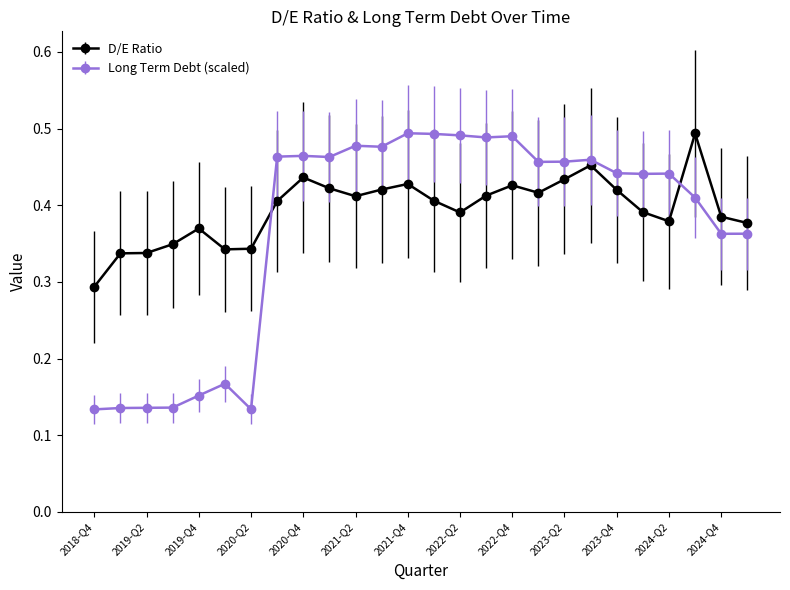

List the series in order of their overall mean, highest first.

D/E Ratio, Long Term Debt (scaled)